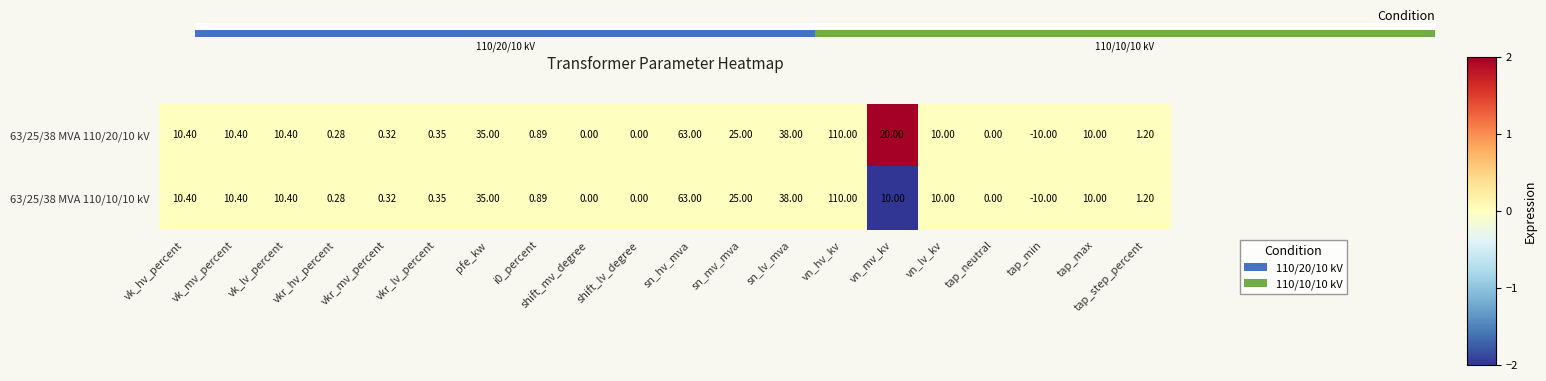

Where is 63/25/38 MVA 110/10/10 kV nearest to the value 50?

sn_lv_mva